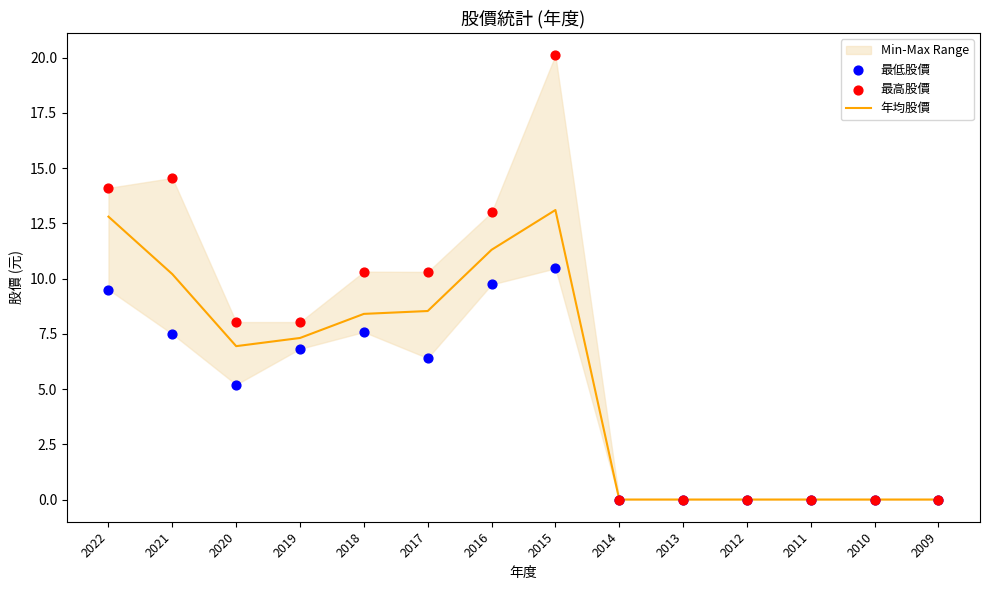

At which category is the sum across all series the highest?

2015